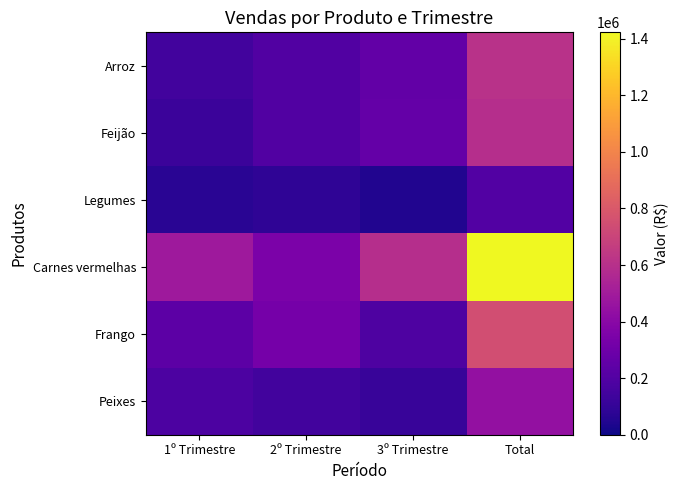

Which series changed the most between 2º Trimestre and 3º Trimestre?

Carnes vermelhas